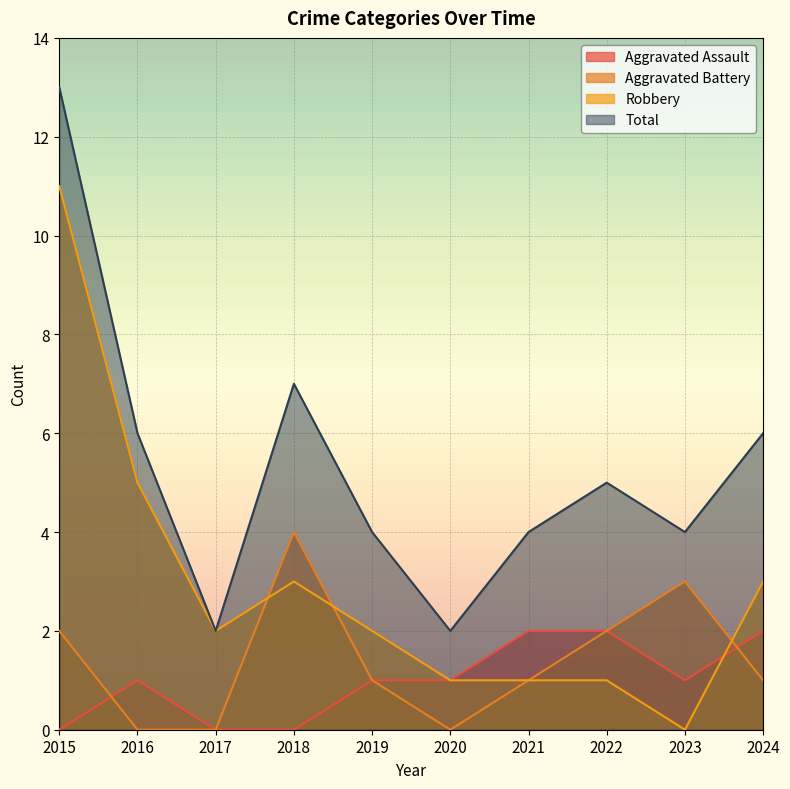

What is the value of the Aggravated Assault point at the 10th from the left?

2